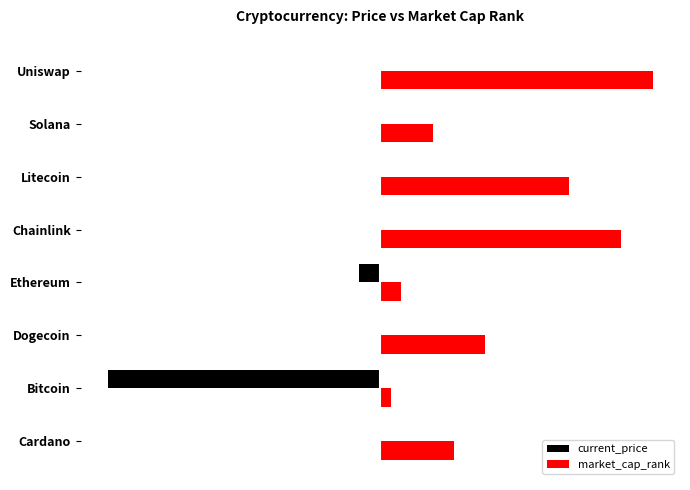

What are all the series names shown in the legend?

current_price, market_cap_rank